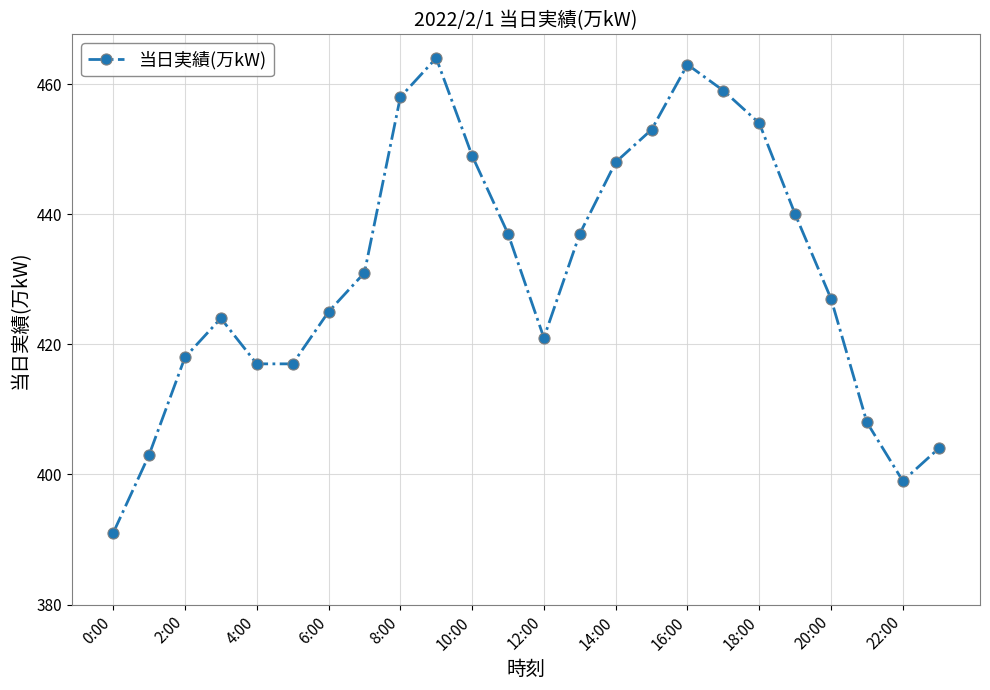

What is the smallest value displayed?

391